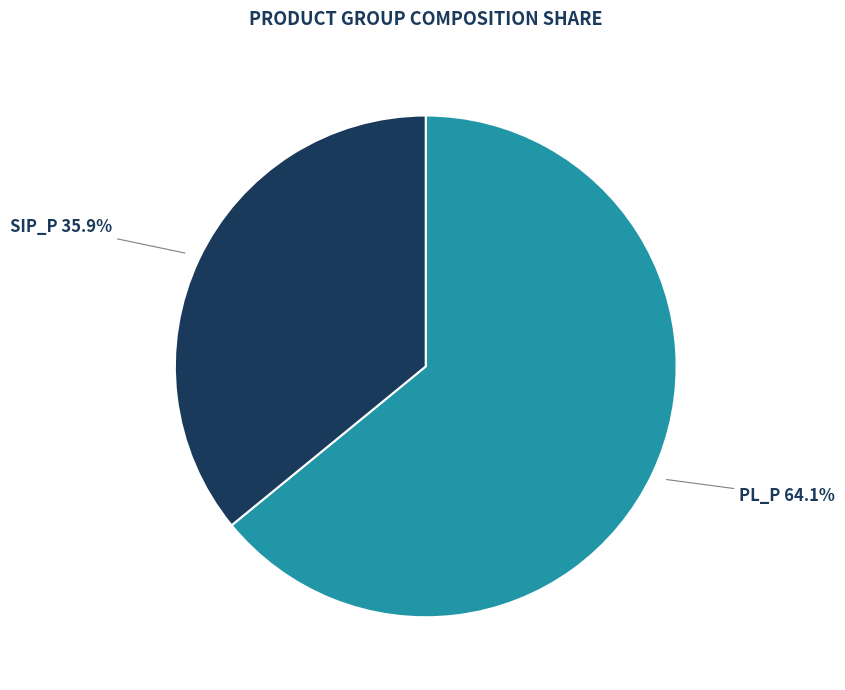

How many segments does this pie chart have?

2